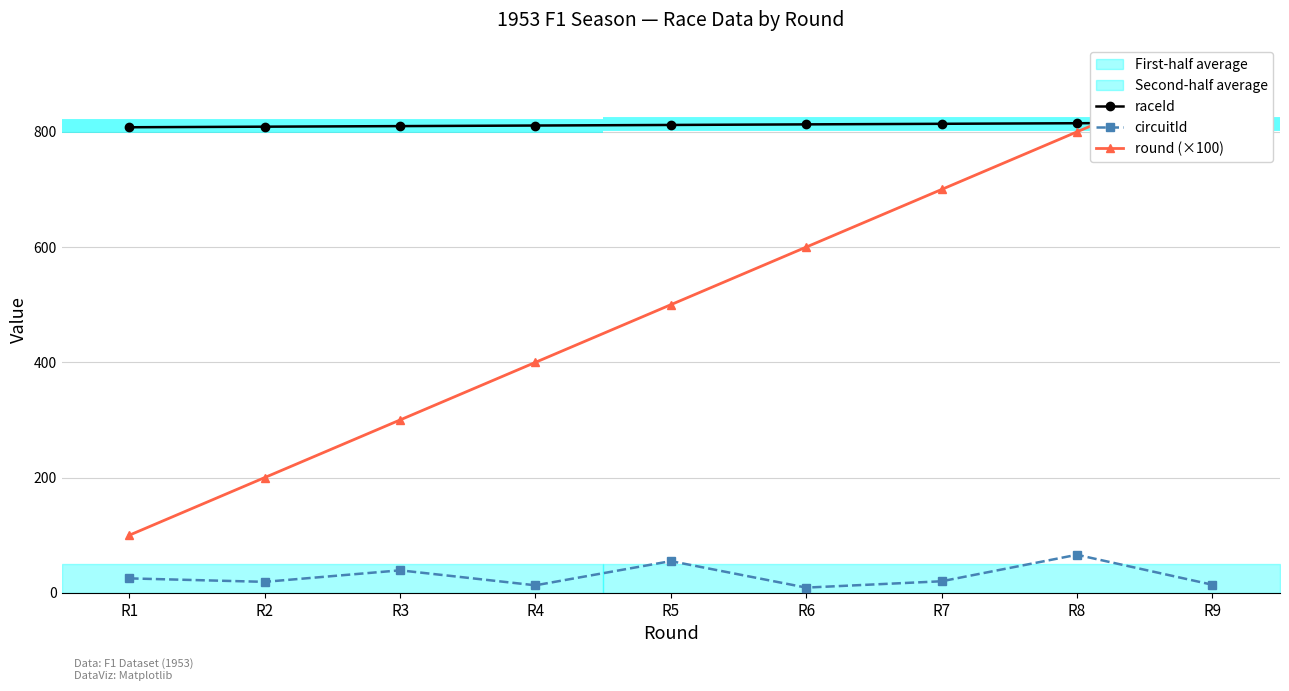

What is the total value across all series at R4?

1224